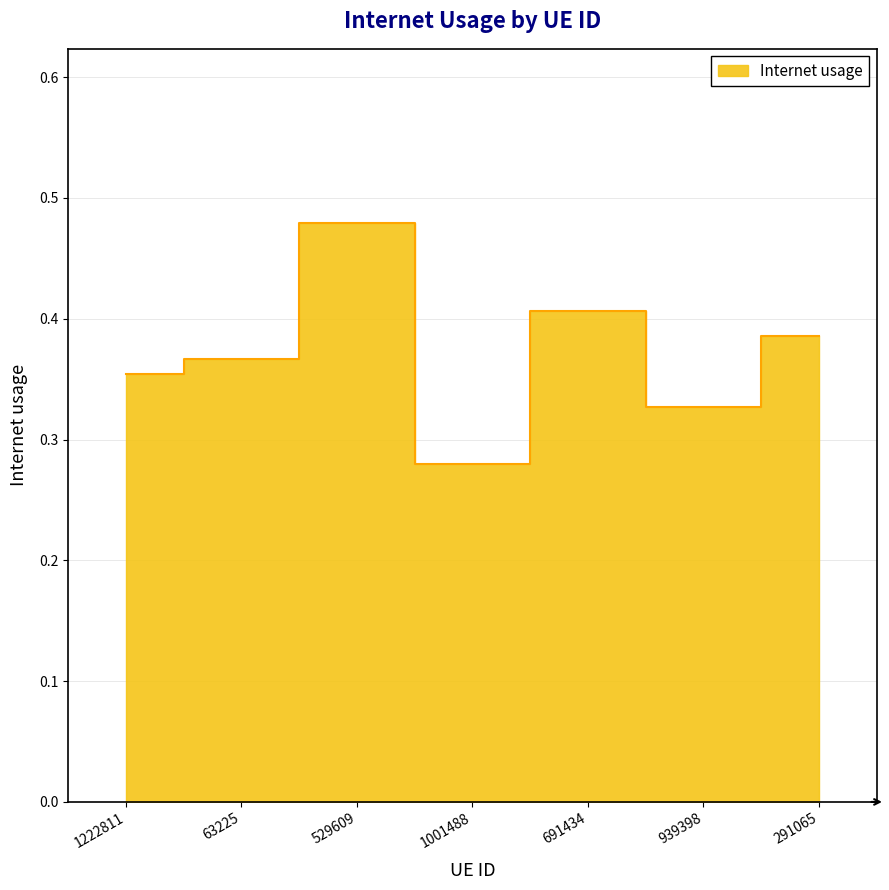

What is the label of the 5th point from the left?

691434